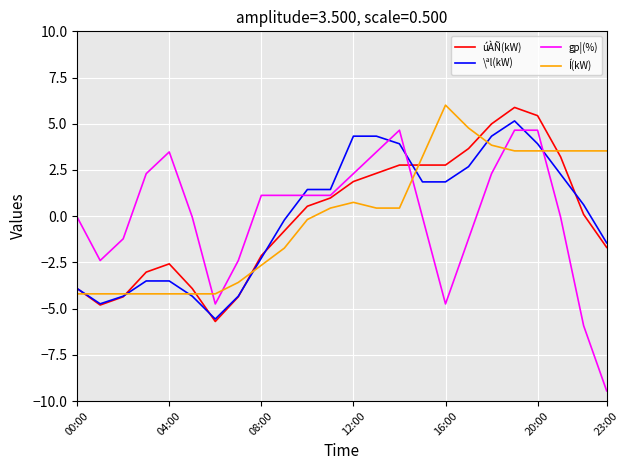

After their last crossing, which series has the higher values: gp¦(%) or Í(kW)?

Í(kW)